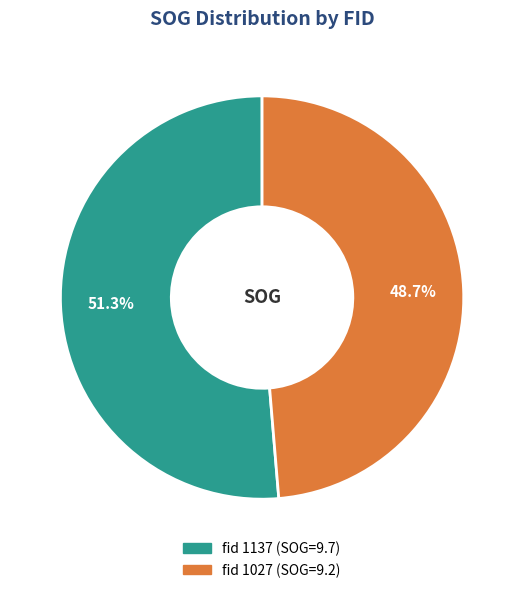

Does any single category account for the majority?

Yes